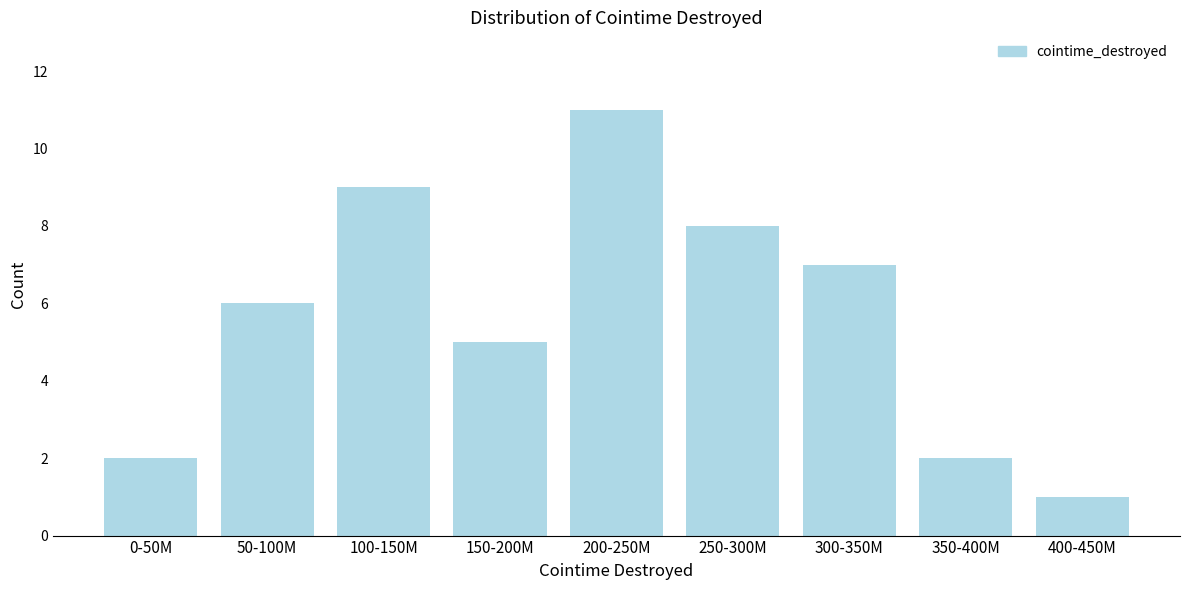

Reading right to left, transcribe all the data shown in this chart.

1	2	7	8	11	5	9	6	2